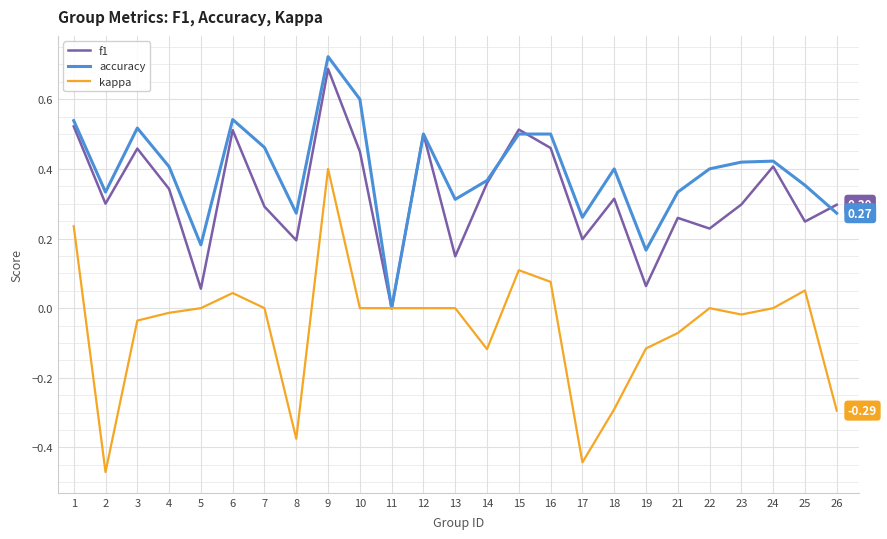

Is the value of f1 at 3 greater than the value of accuracy at 3?

No